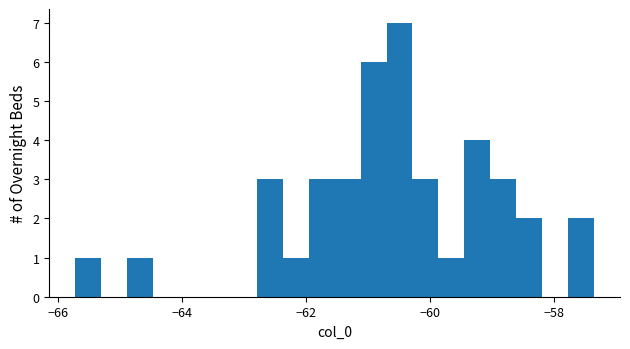

Read against the x-axis, roughly where is the centre of the tallest bar?

-60.4